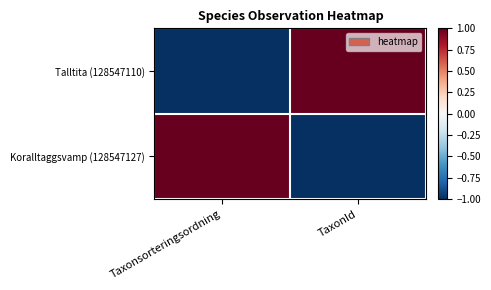

Reading right to left, transcribe all the data shown in this chart.

Talltita (128547110): TaxonId=1.0	Taxonsorteringsordning=-1.0
Koralltaggsvamp (128547127): TaxonId=-1.0	Taxonsorteringsordning=1.0